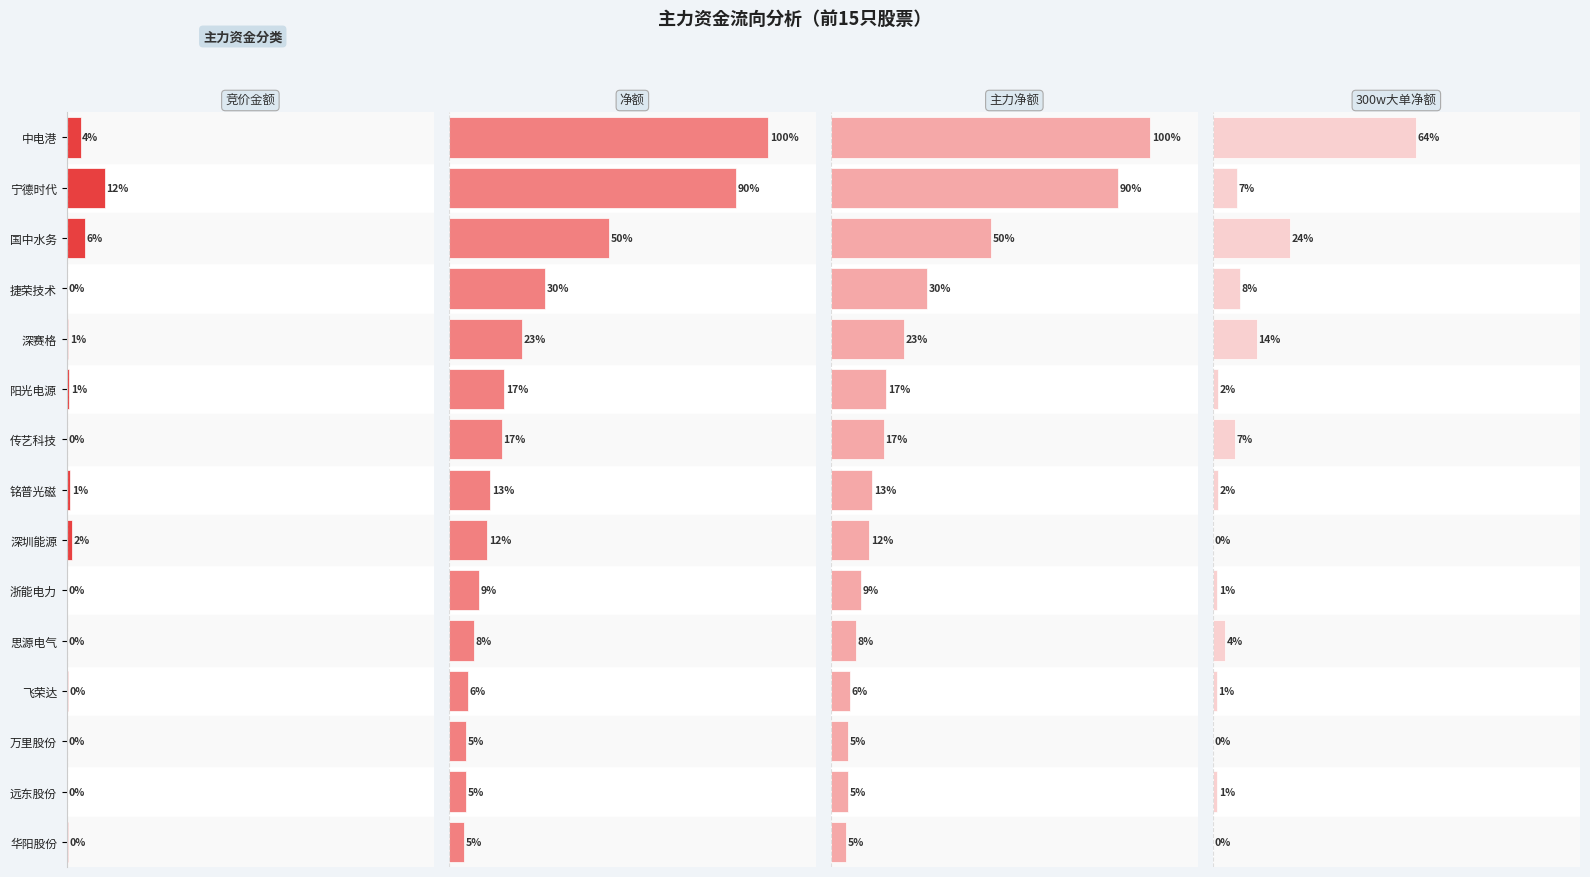

Is it true that 净额 equals 100.0 at 0?

True